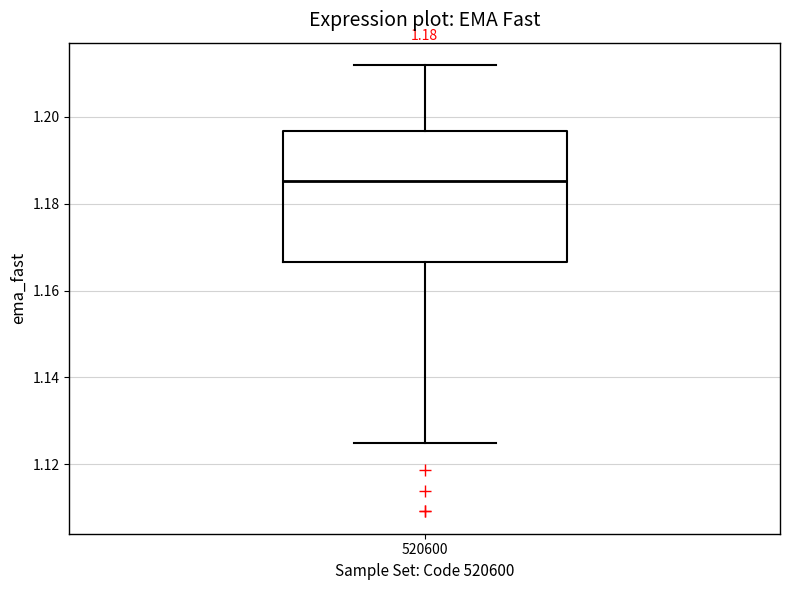

Transcribe this box plot: give where the median line is, the range the box spans, and where the two whiskers end, as read against the y-axis. The values are not printed on the chart, so give them approximately, as read against the axis.

median 1.186, box 1.166 to 1.196, whiskers 1.124 to 1.212